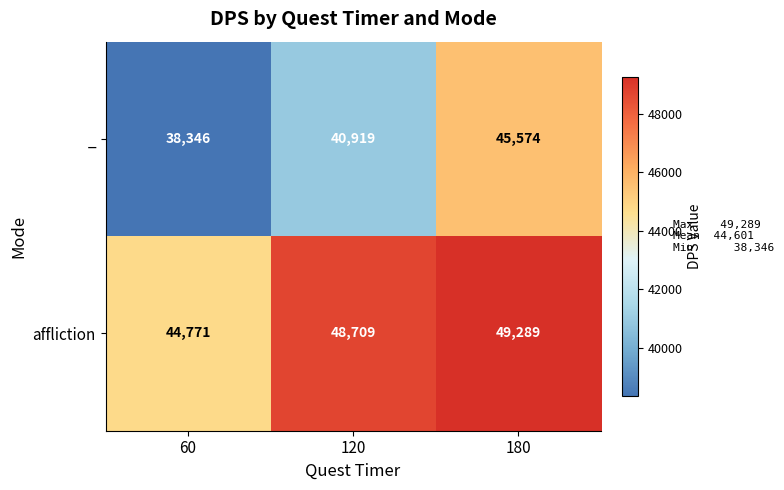

True or false: _ has a value of 40919 at 120.

True